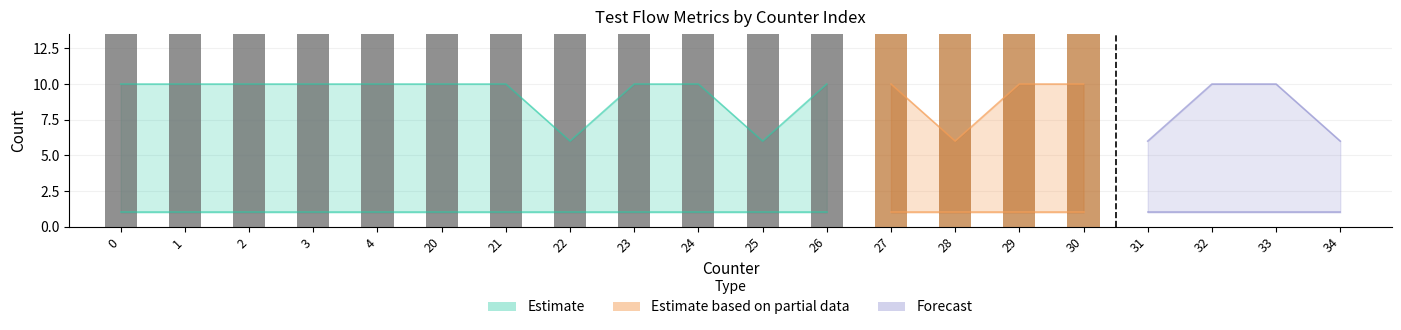

List the labels in order of passPorts value, largest first.

0, 1, 2, 3, 4, 20, 21, 22, 23, 24, 25, 26, 27, 28, 29, 30, 31, 32, 33, 34